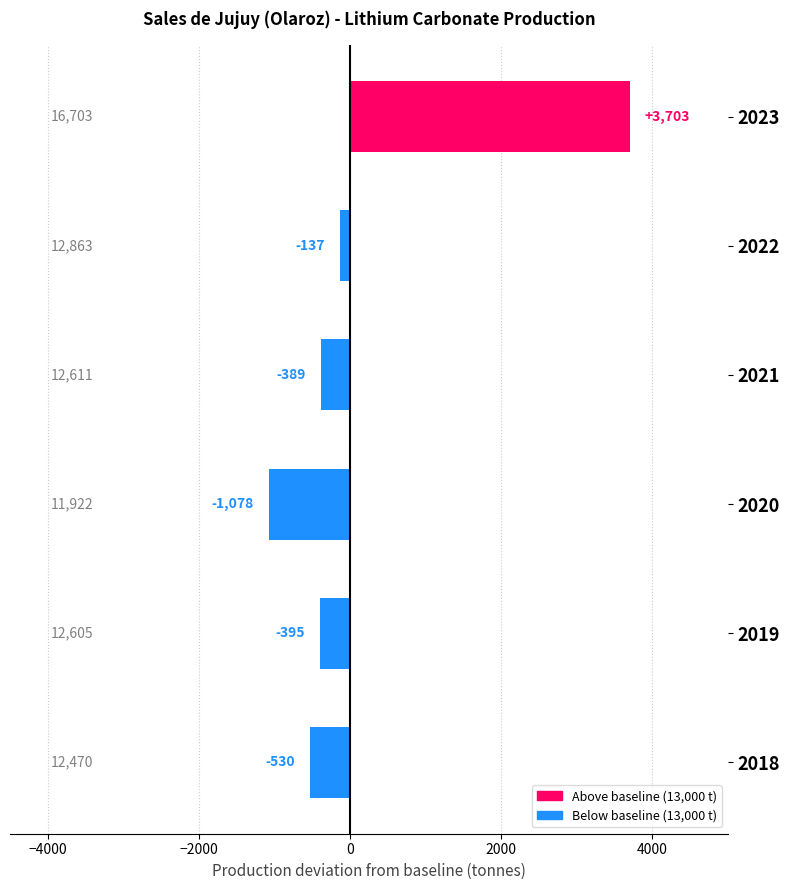

How many negative values are there?

5